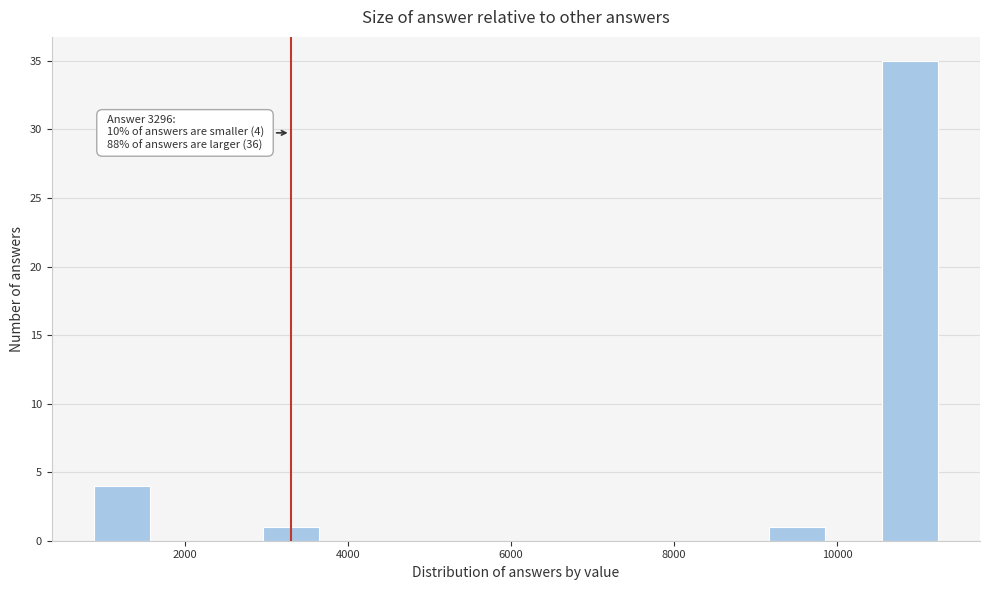

Read against the x-axis, roughly where is the centre of the tallest bar?

10800